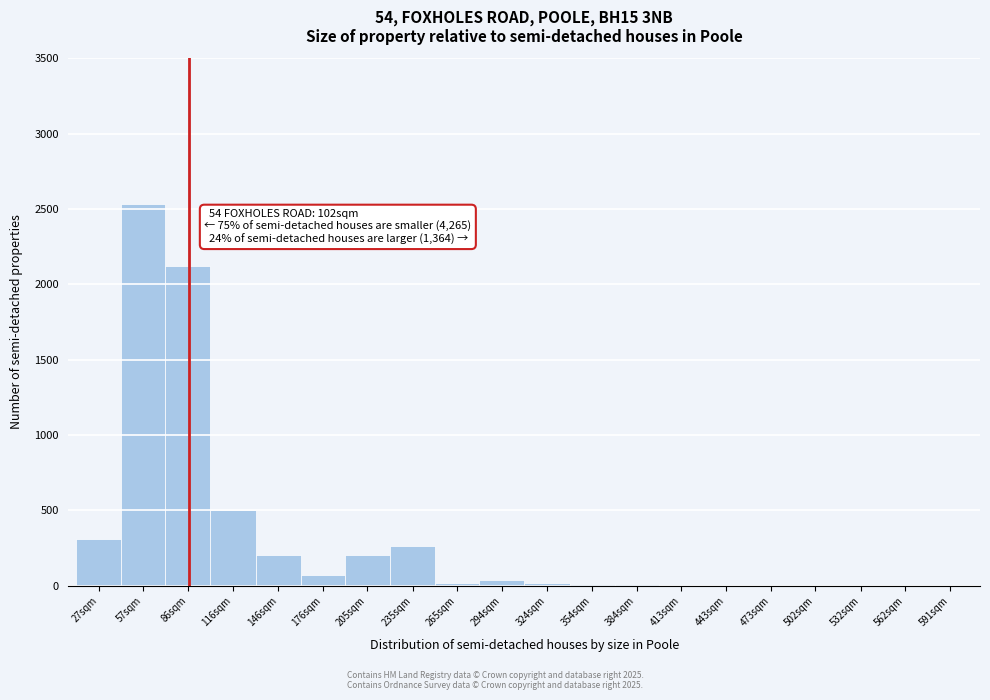

What is the change in value from 27sqm to 86sqm?

+1812